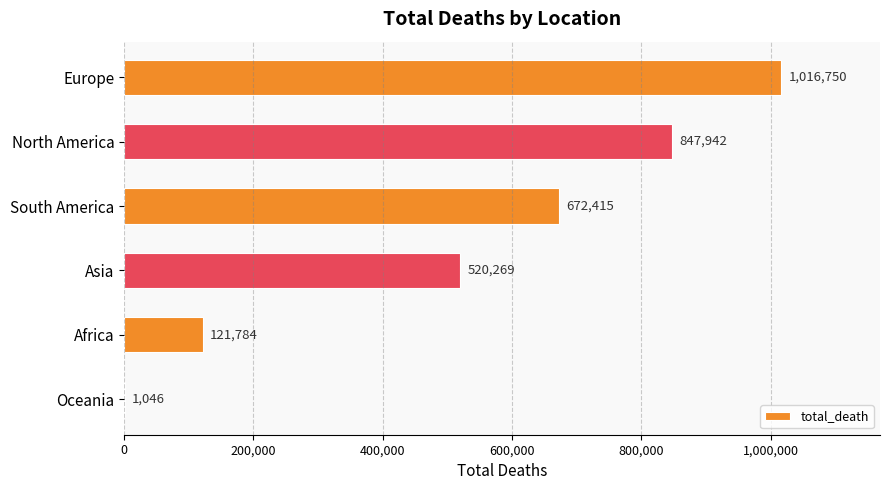

Reading top to bottom, transcribe all the data shown in this chart.

Europe=1016750	North America=847942	South America=672415	Asia=520269	Africa=121784	Oceania=1046